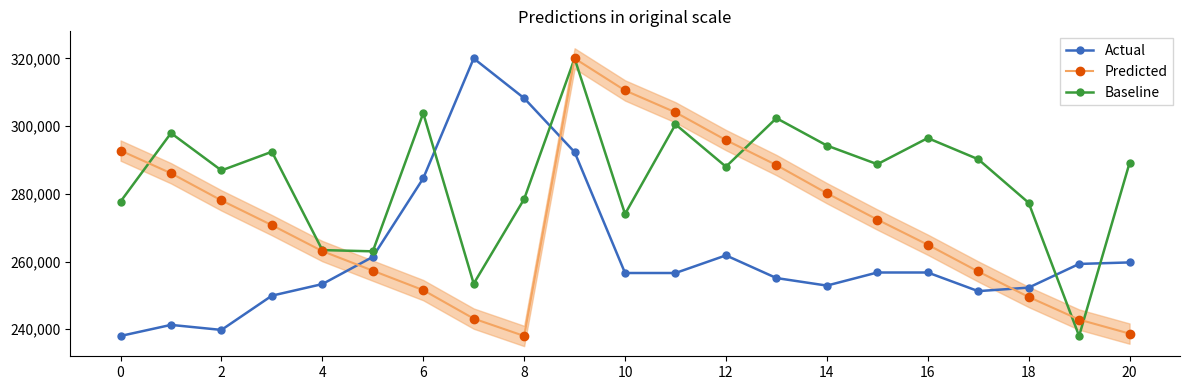

Reading left to right, list all the values displayed in this chart.

Actual: 238000.0	241274.0	239785.8	249905.6	253328.5	261364.8	284580.8	320000.0	308243.2	292319.4	256602.5	256602.5	261811.3	255114.3	252882.0	256751.4	256751.4	251245.0	252286.8	259281.3	259727.8
Predicted: 292778.5	286069.0	278041.5	270732.9	263064.9	257289.9	251538.9	243128.0	238000.0	320000.0	310534.8	304064.9	295869.7	288489.2	280174.2	272386.3	264957.9	257050.3	249526.0	242840.4	238694.9
Baseline: 277713.0	297937.2	286905.8	292421.5	263372.2	263004.5	303820.6	253443.9	278448.4	320000.0	274035.9	300511.2	288009.0	302349.8	294260.1	288744.4	296466.4	290215.2	277345.3	238000.0	289112.1